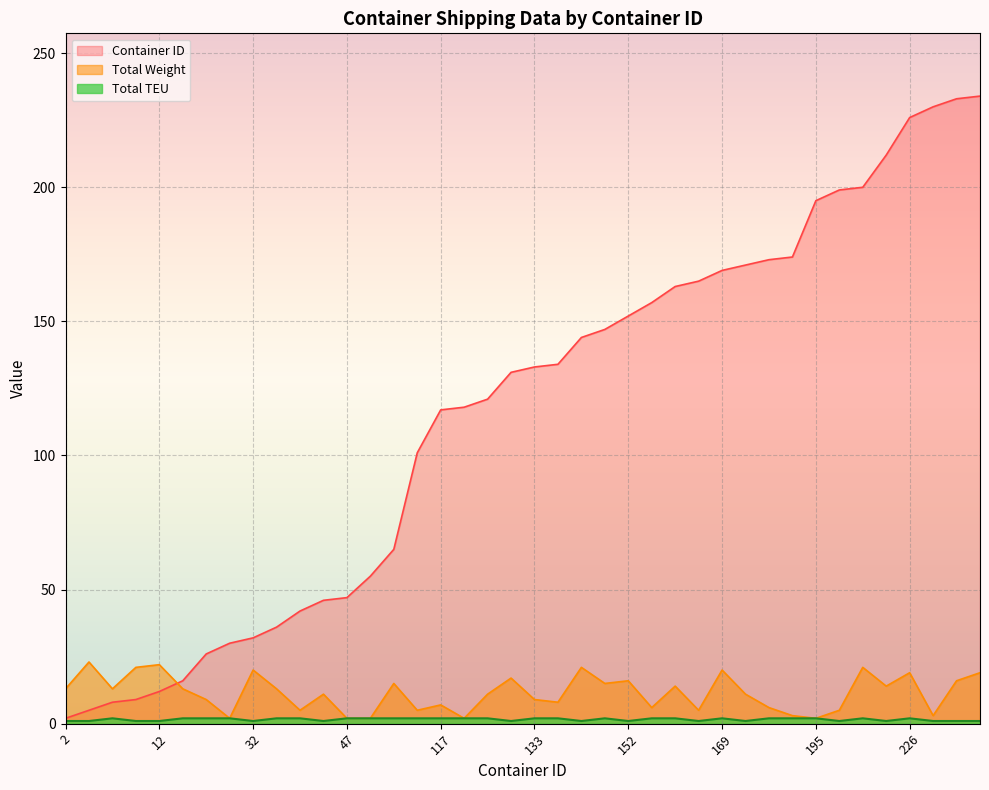

What is the greatest value displayed?

234